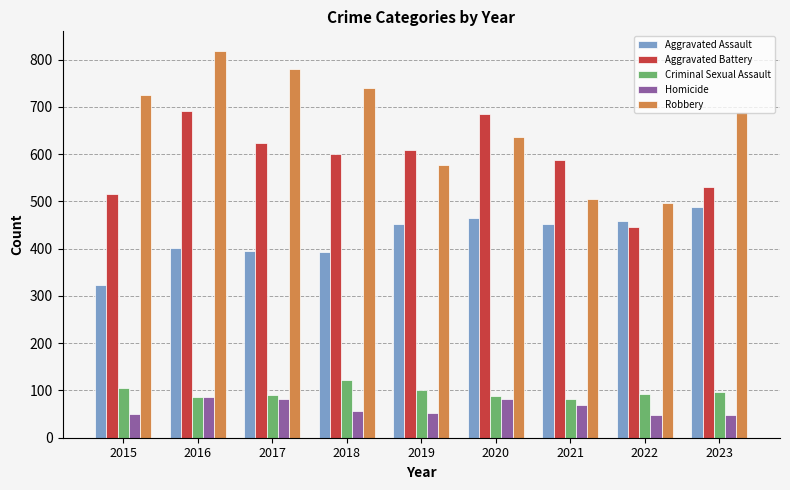

Count the number of data series in this chart.

5